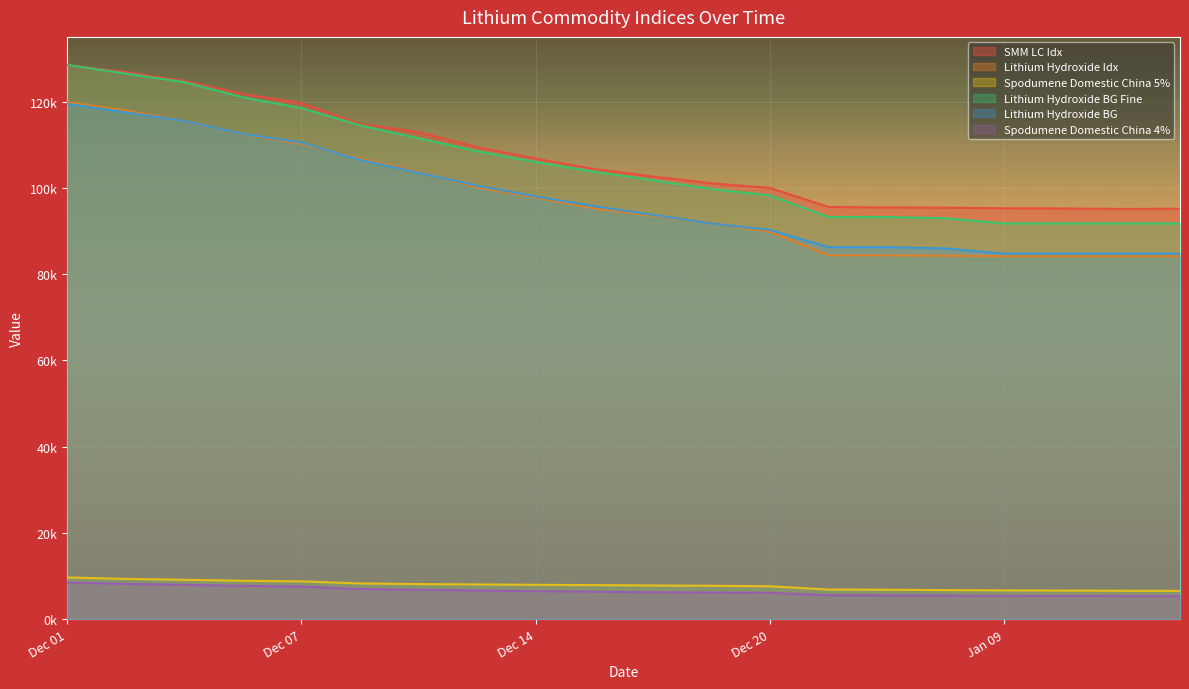

What position from the right is Dec 06?

17